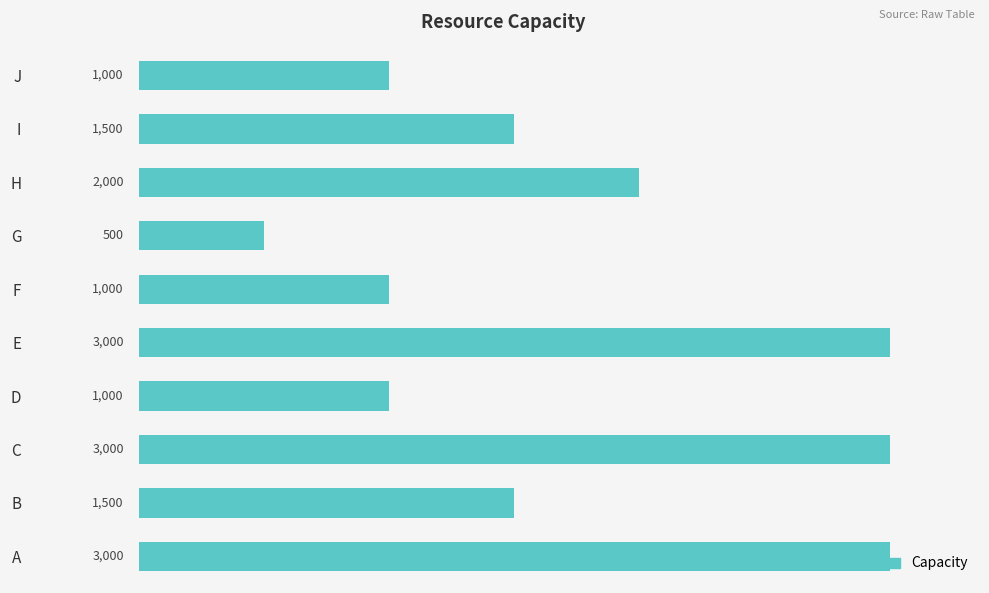

What is the average value?

1750